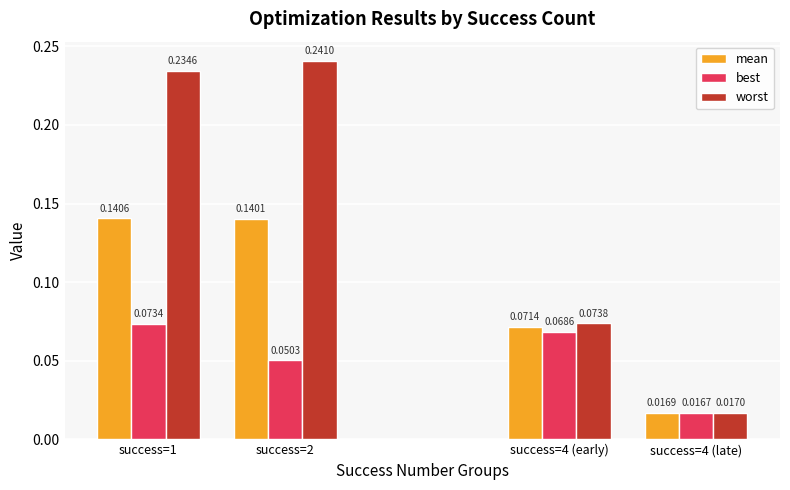

Which category has the highest value in the worst series?

success=2